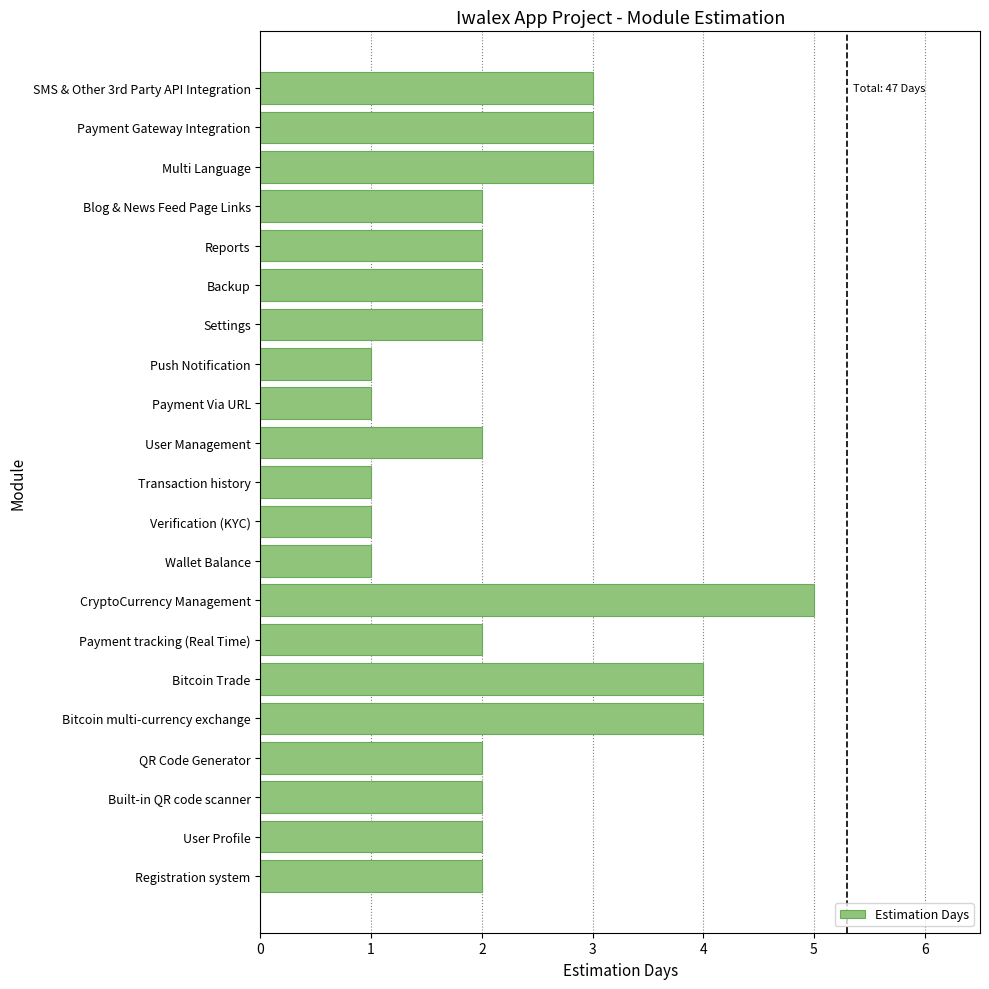

Which category has the highest value across all series?

CryptoCurrency Management